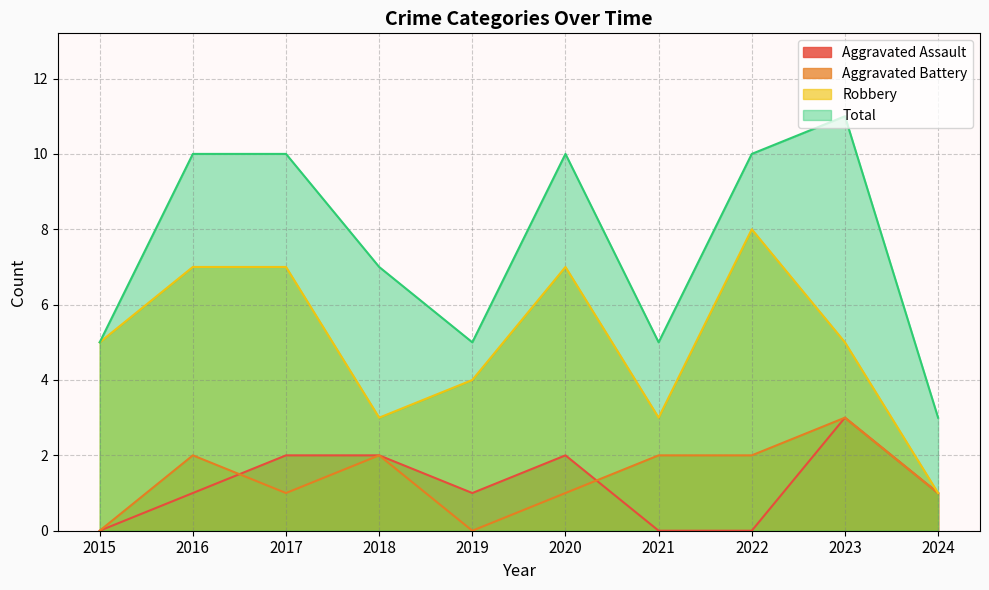

Reading left to right, extract all data points from this chart.

Aggravated Assault: 0	1	2	2	1	2	0	0	3	1
Aggravated Battery: 0	2	1	2	0	1	2	2	3	1
Robbery: 5	7	7	3	4	7	3	8	5	1
Total: 5	10	10	7	5	10	5	10	11	3